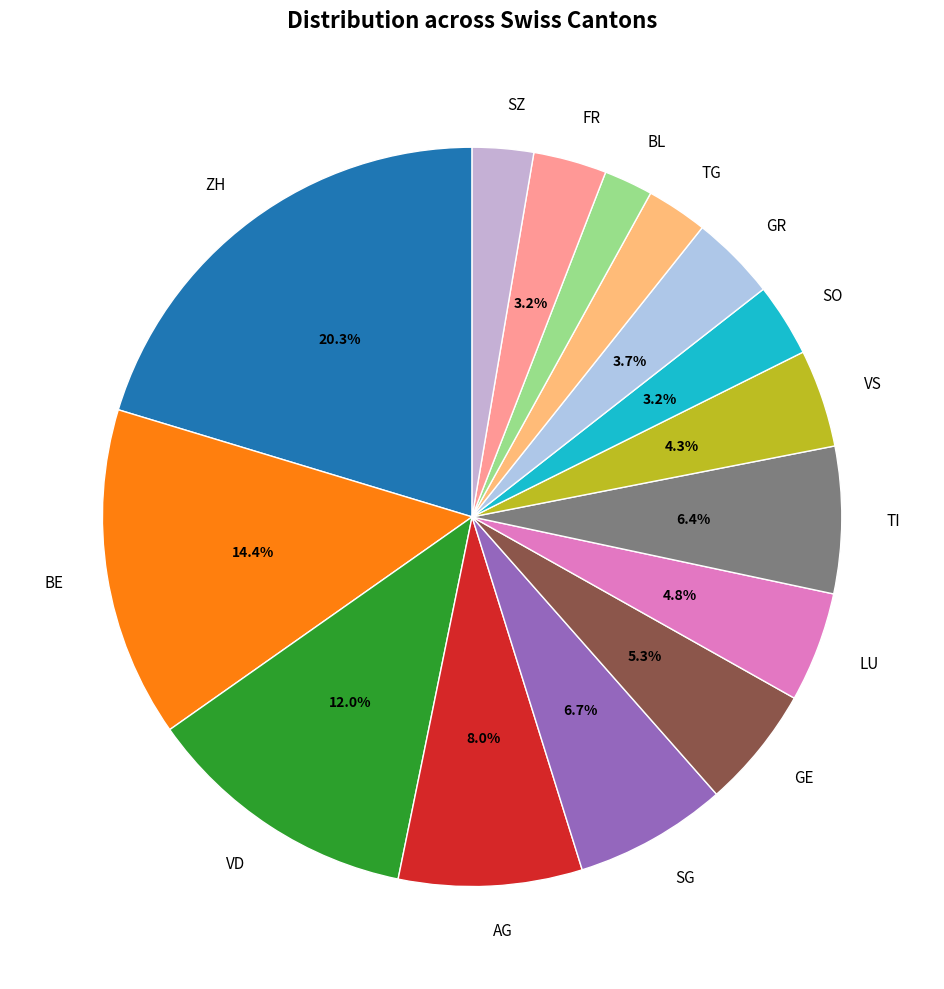

How many segments does this pie chart have?

15